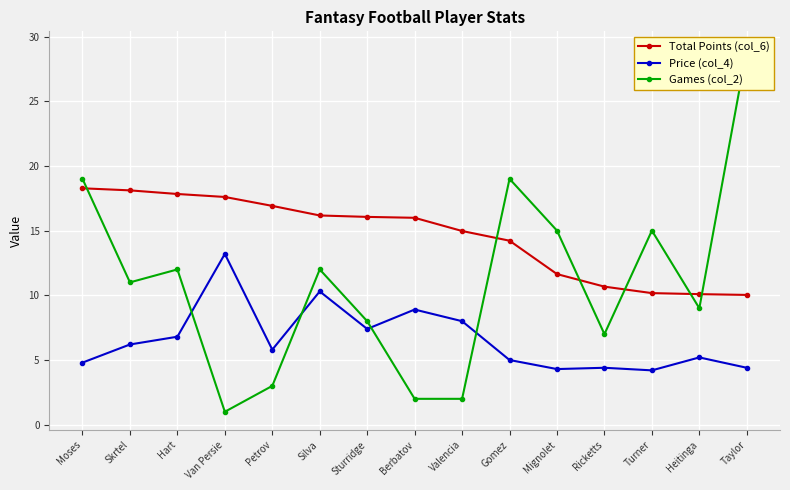

What is the label of the 7th point from the left?

Sturridge